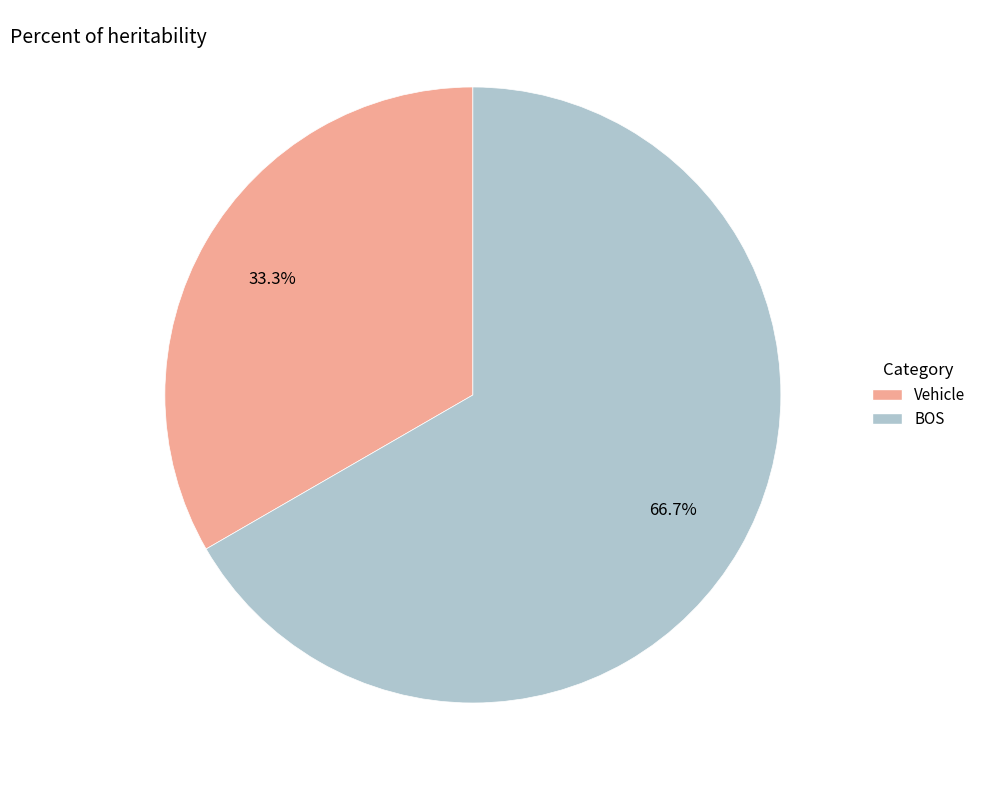

What percentage is the BOS slice, to the nearest percent?

67%